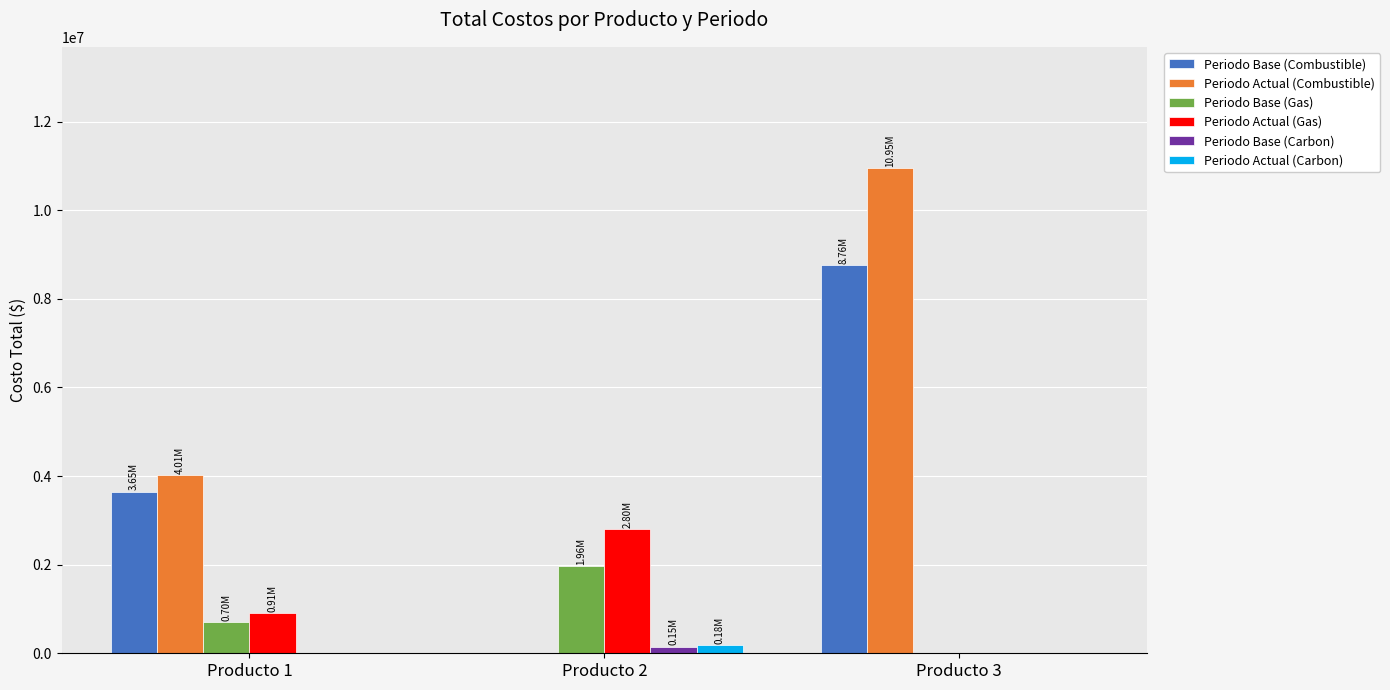

Which series changed the most between Producto 1 and Producto 3?

Periodo Actual (Combustible)